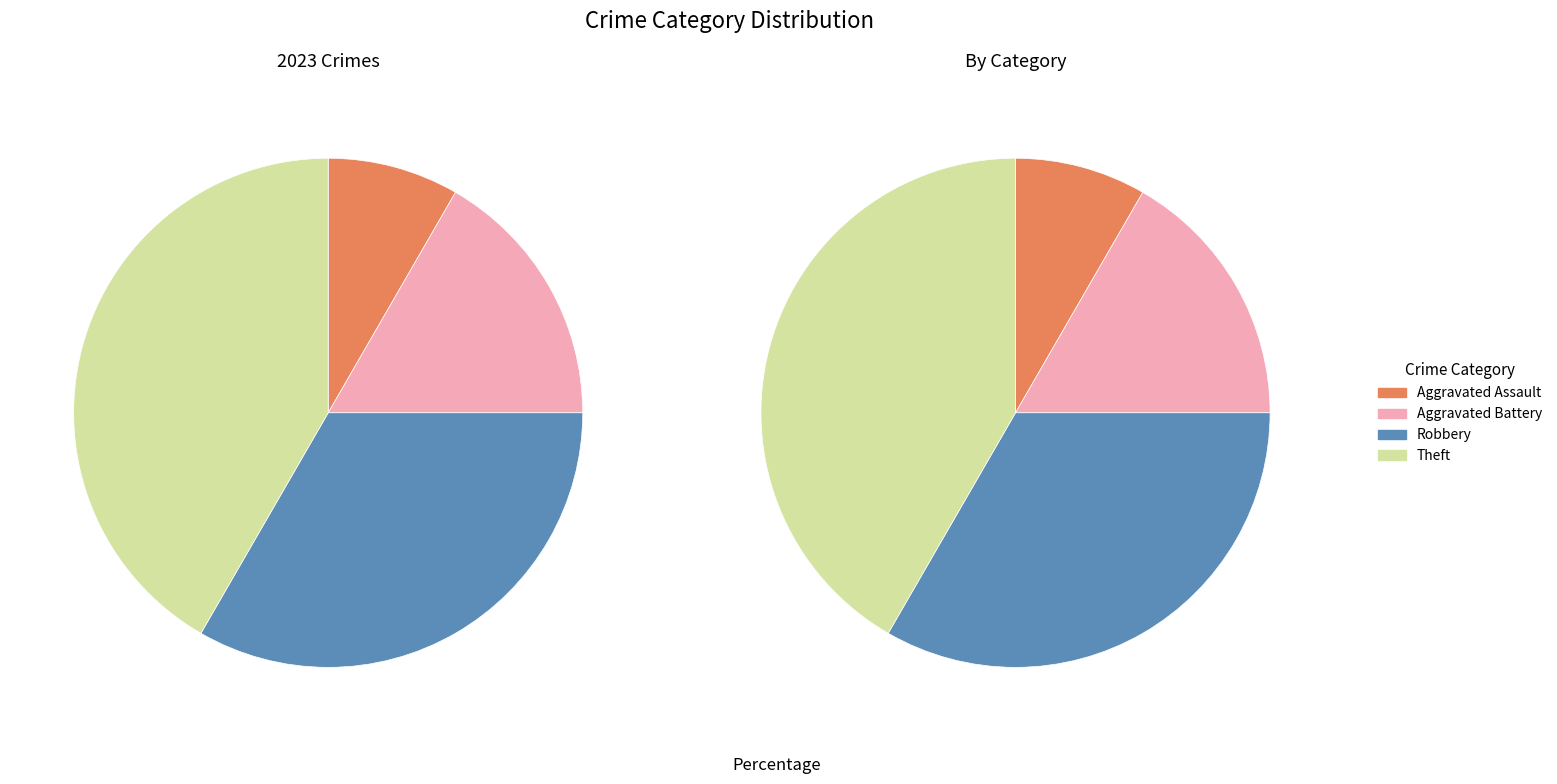

The Aggravated Battery slice represents 6% of the pie. True or false?

False